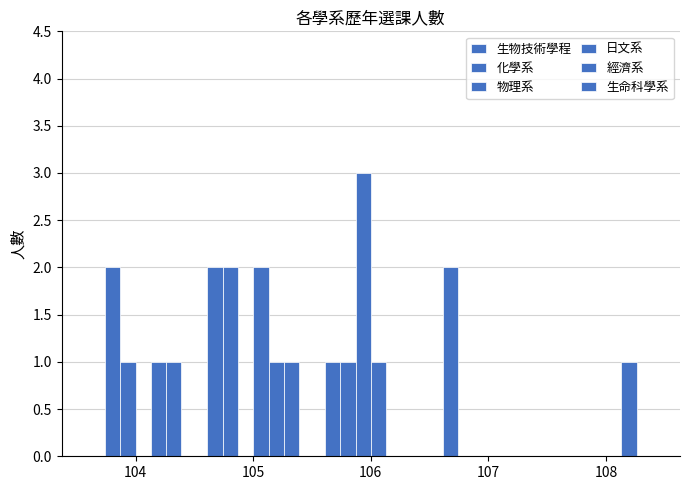

List the series in order of their peak value, lowest first.

經濟系, 生命科學系, 生物技術學程, 化學系, 日文系, 物理系